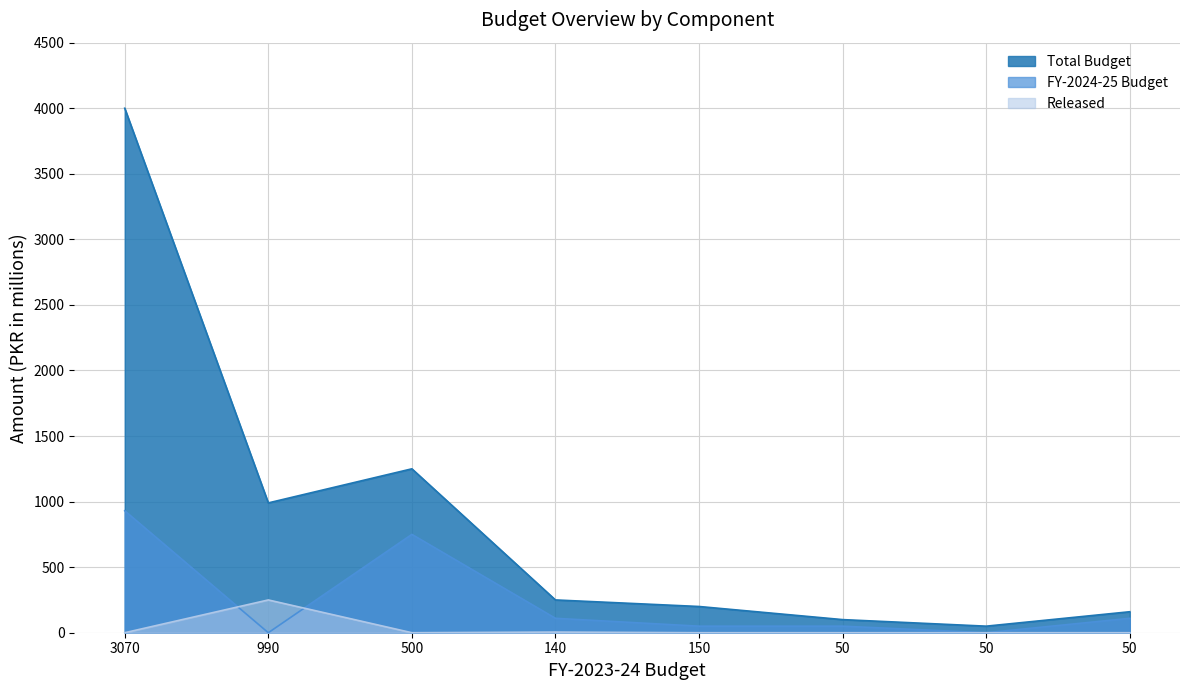

At how many categories does at least one series exceed 1562?

1